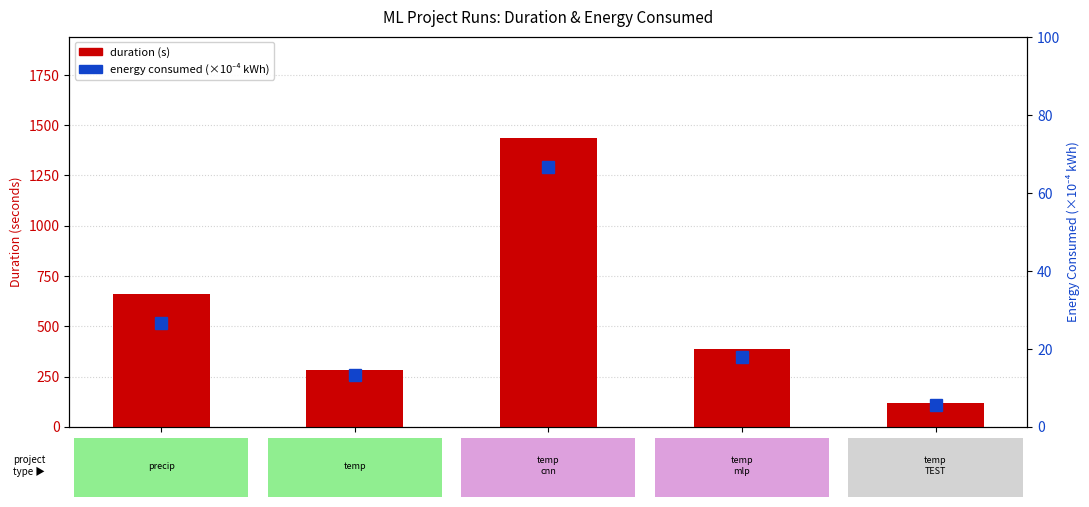

Reading left to right, list all the values displayed in this chart.

duration (s): 660.3	284.4	1436.9	384.8	118.1
energy consumed (×1e-4 kWh): 26.5	13.2	66.7	17.9	5.5